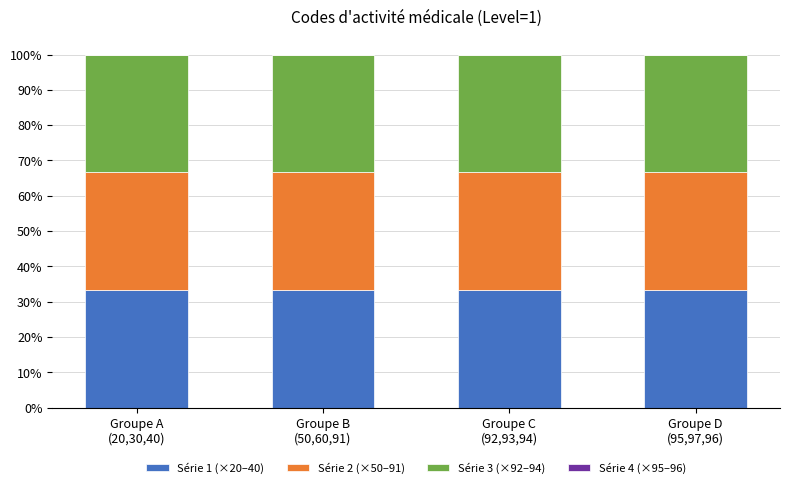

Reading right to left, list all the values displayed in this chart.

Série 1 (×20–40): Groupe D
(95,97,96)=33.3	Groupe C
(92,93,94)=33.3	Groupe B
(50,60,91)=33.3	Groupe A
(20,30,40)=33.3
Série 2 (×50–91): Groupe D
(95,97,96)=33.3	Groupe C
(92,93,94)=33.3	Groupe B
(50,60,91)=33.3	Groupe A
(20,30,40)=33.3
Série 3 (×92–94): Groupe D
(95,97,96)=33.3	Groupe C
(92,93,94)=33.3	Groupe B
(50,60,91)=33.3	Groupe A
(20,30,40)=33.3
Série 4 (×95–96): Groupe D
(95,97,96)=0.0	Groupe C
(92,93,94)=0.0	Groupe B
(50,60,91)=0.0	Groupe A
(20,30,40)=0.0